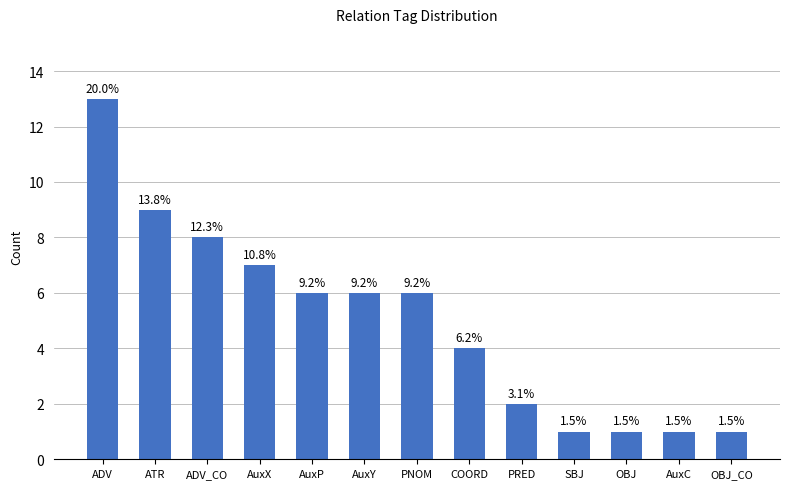

How many bars are there in total?

13